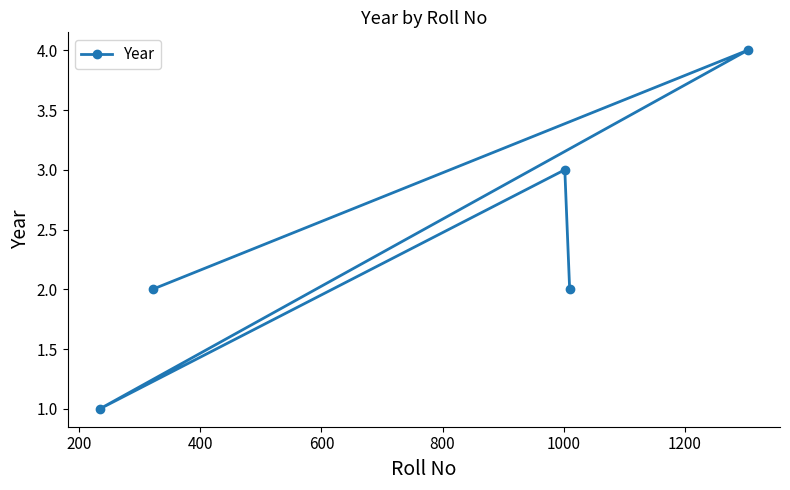

What is the sum of all values?

12